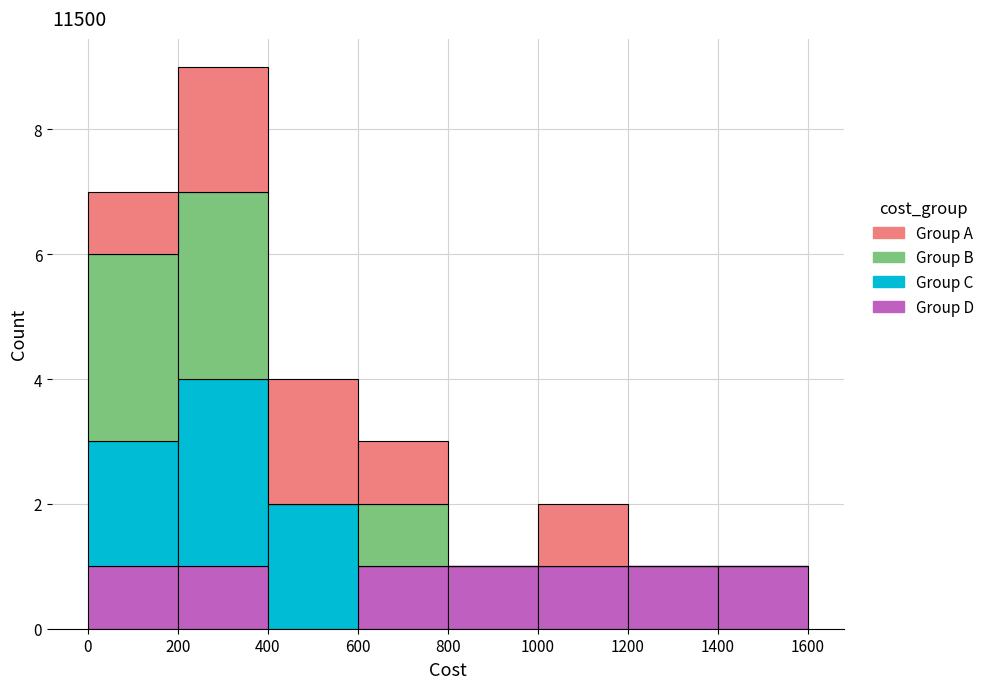

What is the total height of the stacked bar covering 200 to 400 on the x-axis? The values are not printed on the chart, so give them approximately, as read against the axis.

9